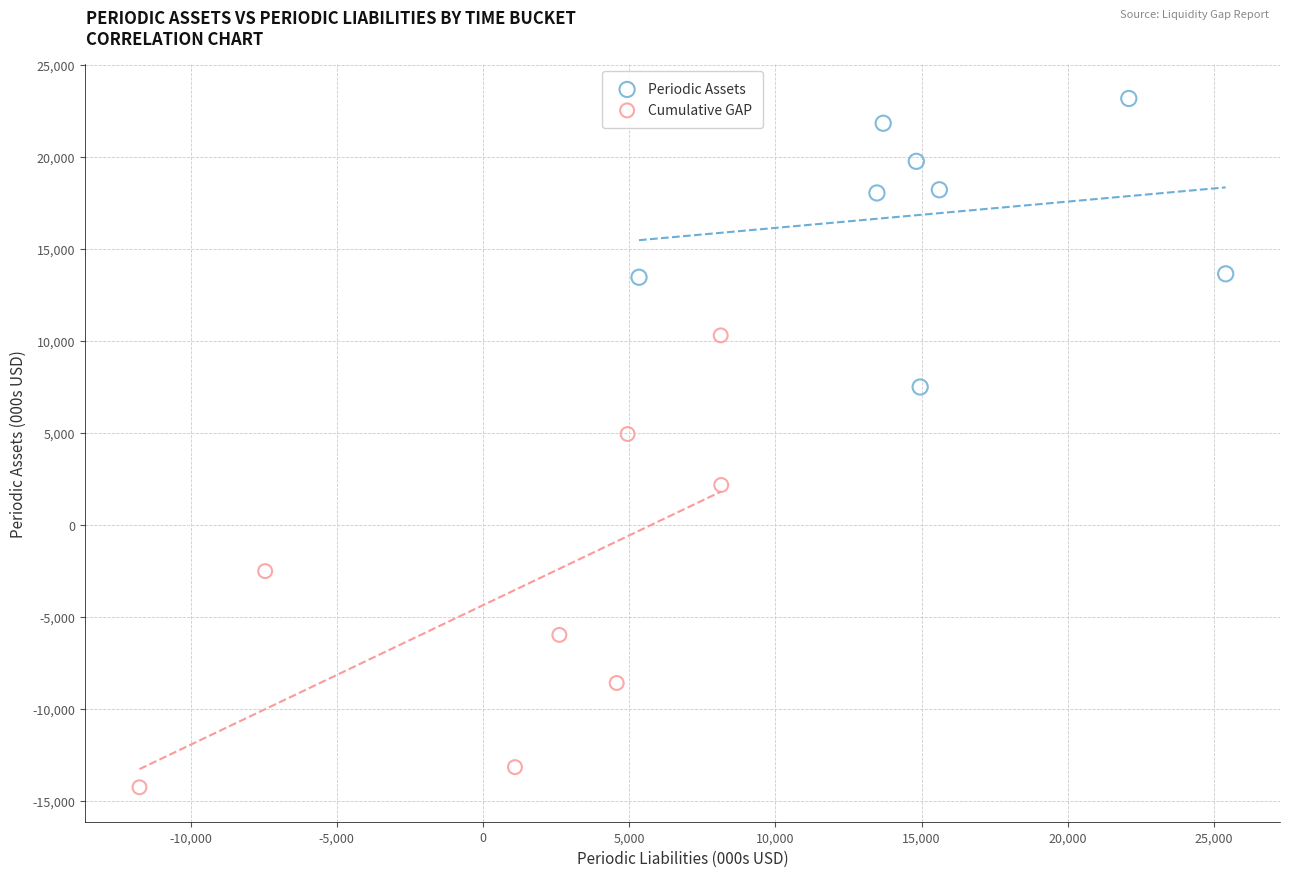

Which series has the largest Y range (max minus min)?

Cumulative GAP